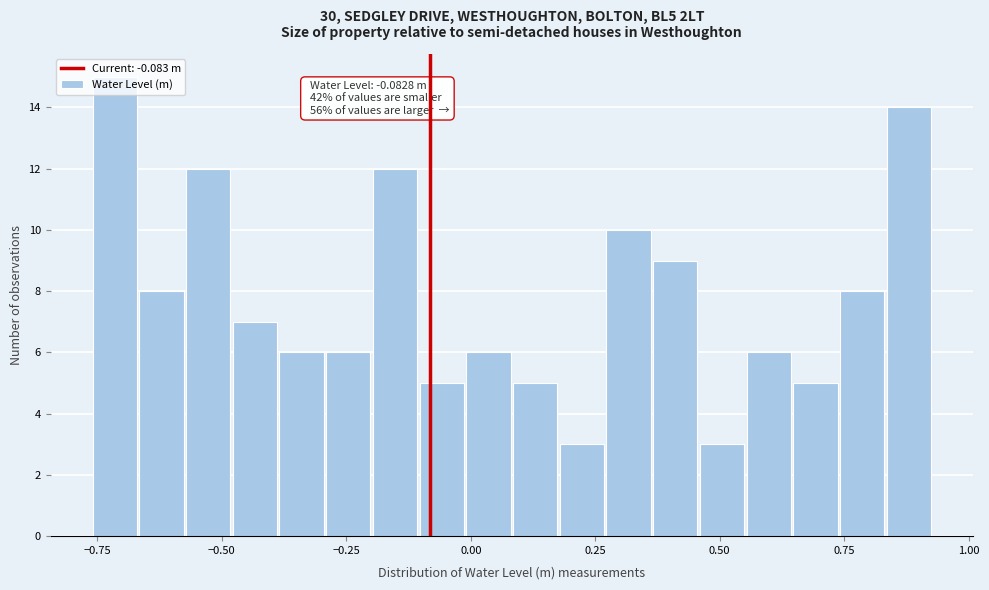

Read against the x-axis, roughly where is the centre of the tallest bar?

-0.70